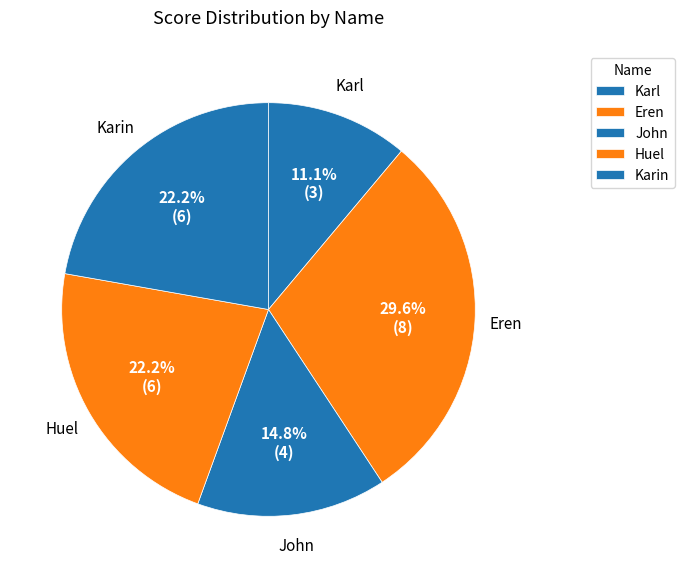

How many slices are in this pie chart?

5